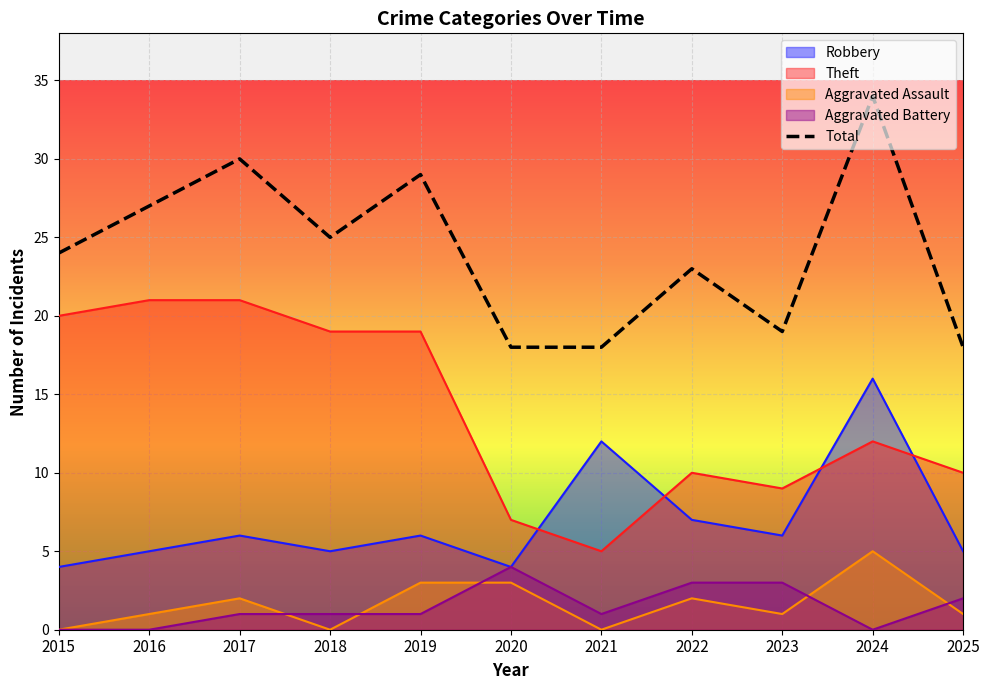

The chart shows a value of 8 at 2019. True or false?

False